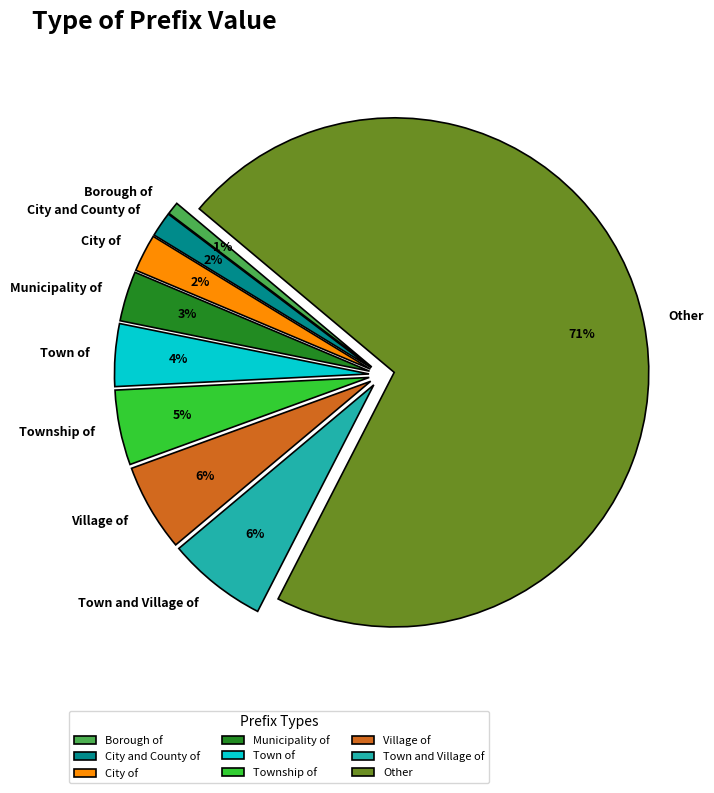

To the nearest percent, what portion does Other represent?

71%